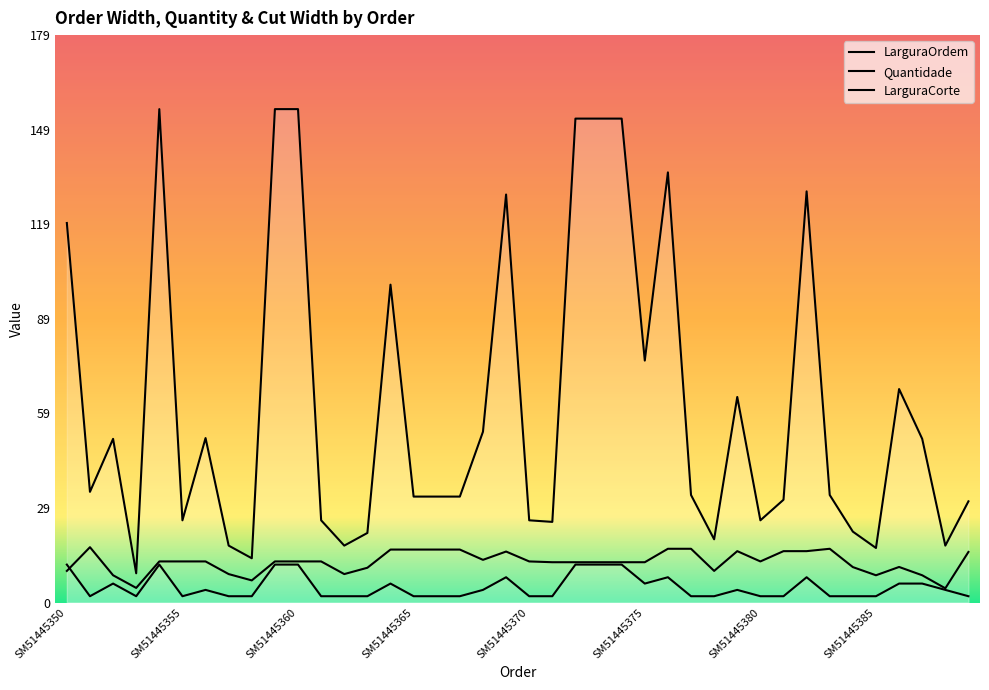

True or false: LarguraCorte and LarguraOrdem intersect in this chart.

False